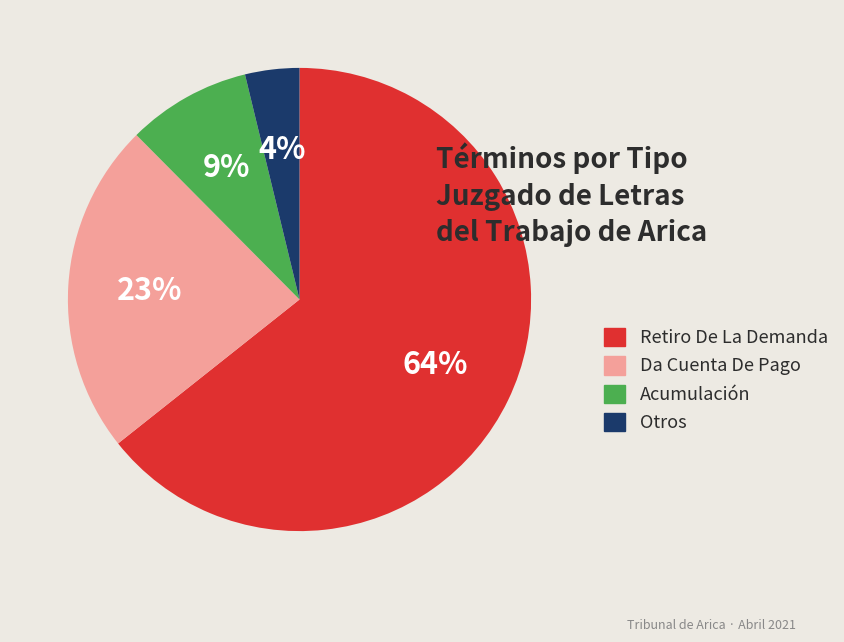

To the nearest percent, what portion does Acumulación represent?

9%